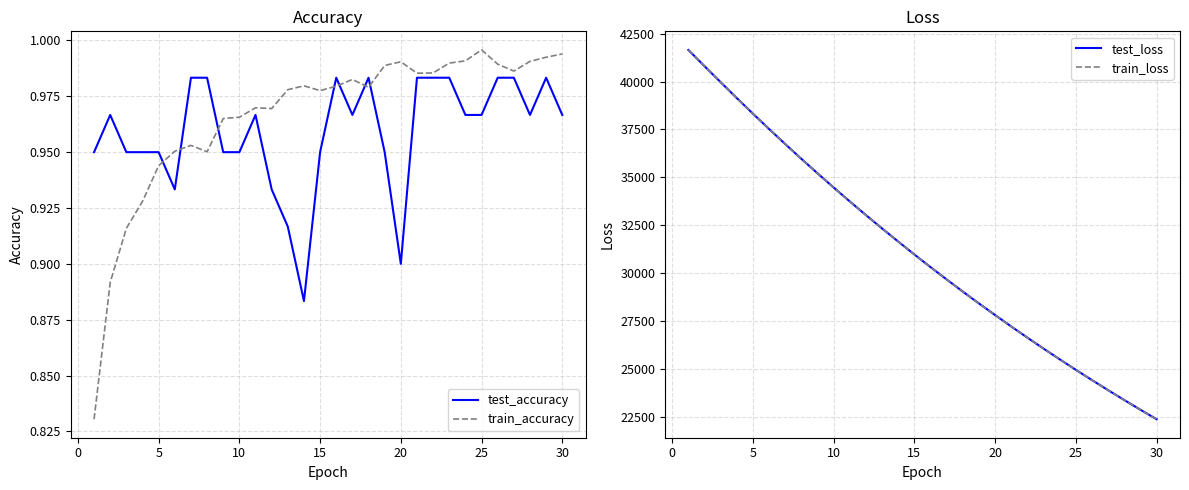

True or false: train_accuracy and test_accuracy cross at least once.

True